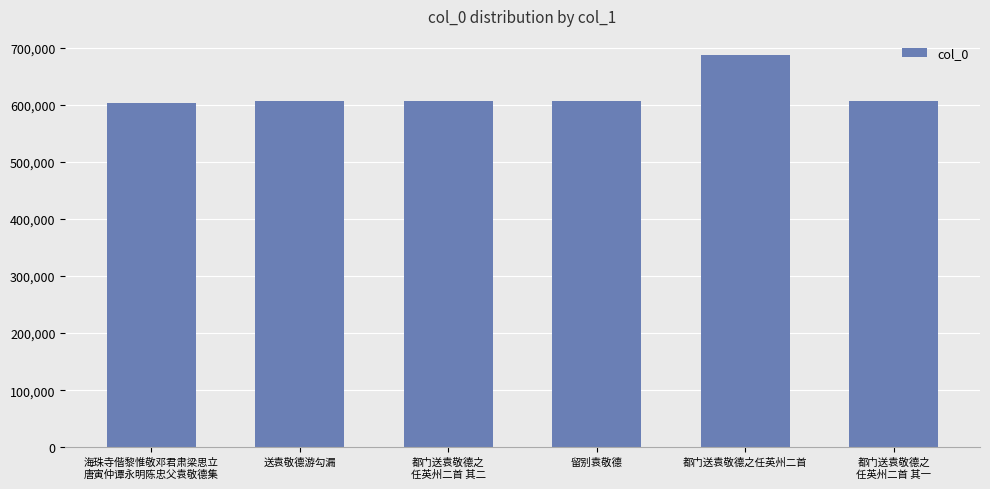

The value at 都门送袁敬德之
任英州二首 其一 is 605860. True or false?

True